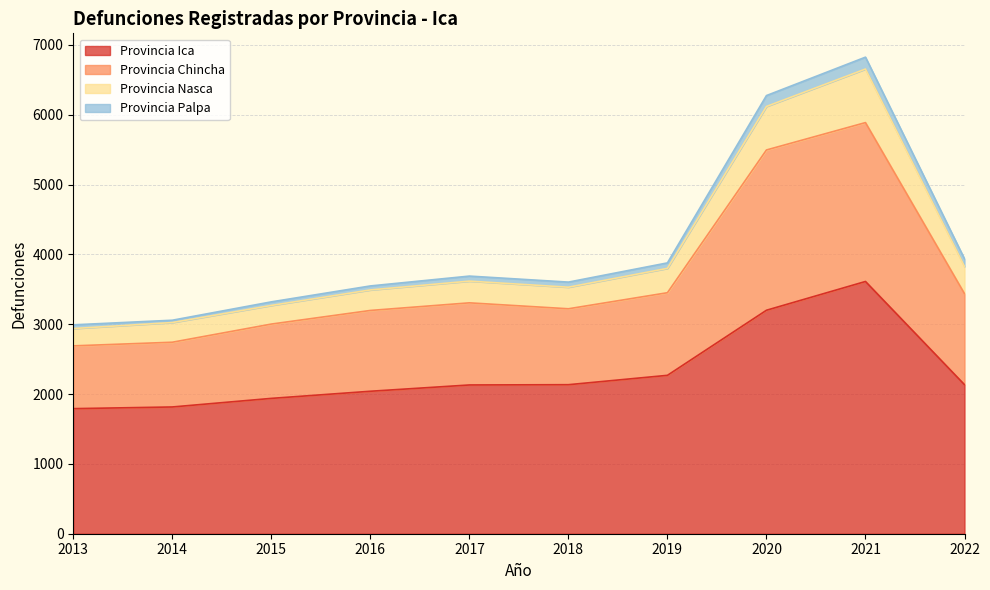

Count the number of categories in the chart.

10